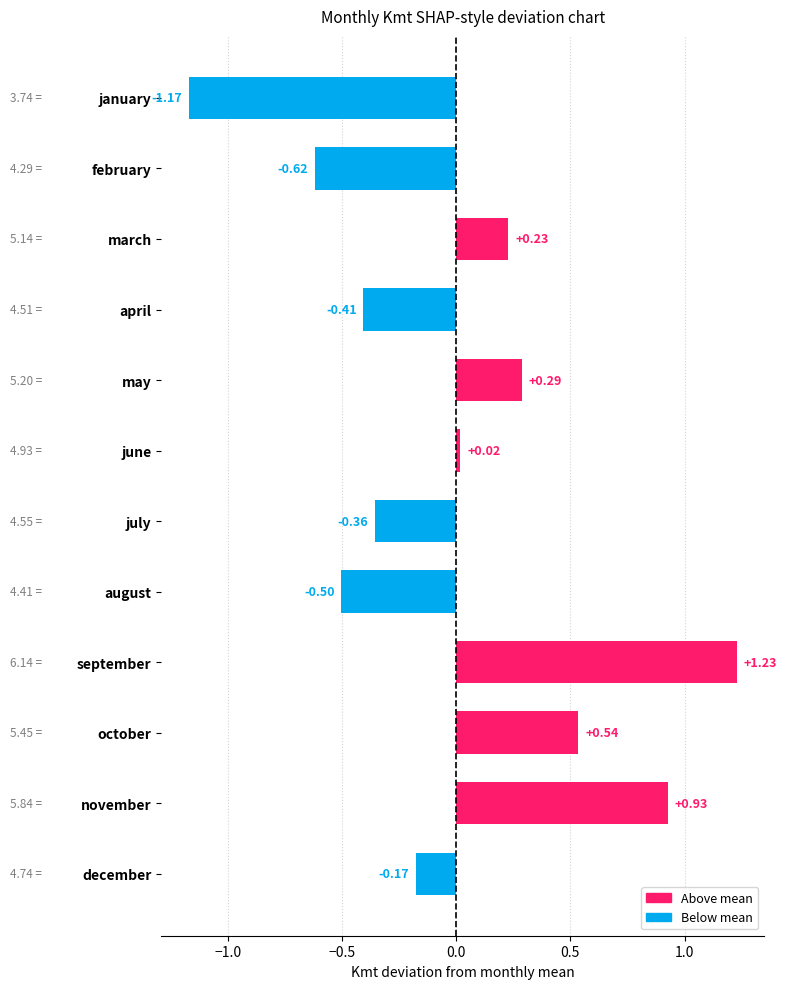

How many negative values are there?

6